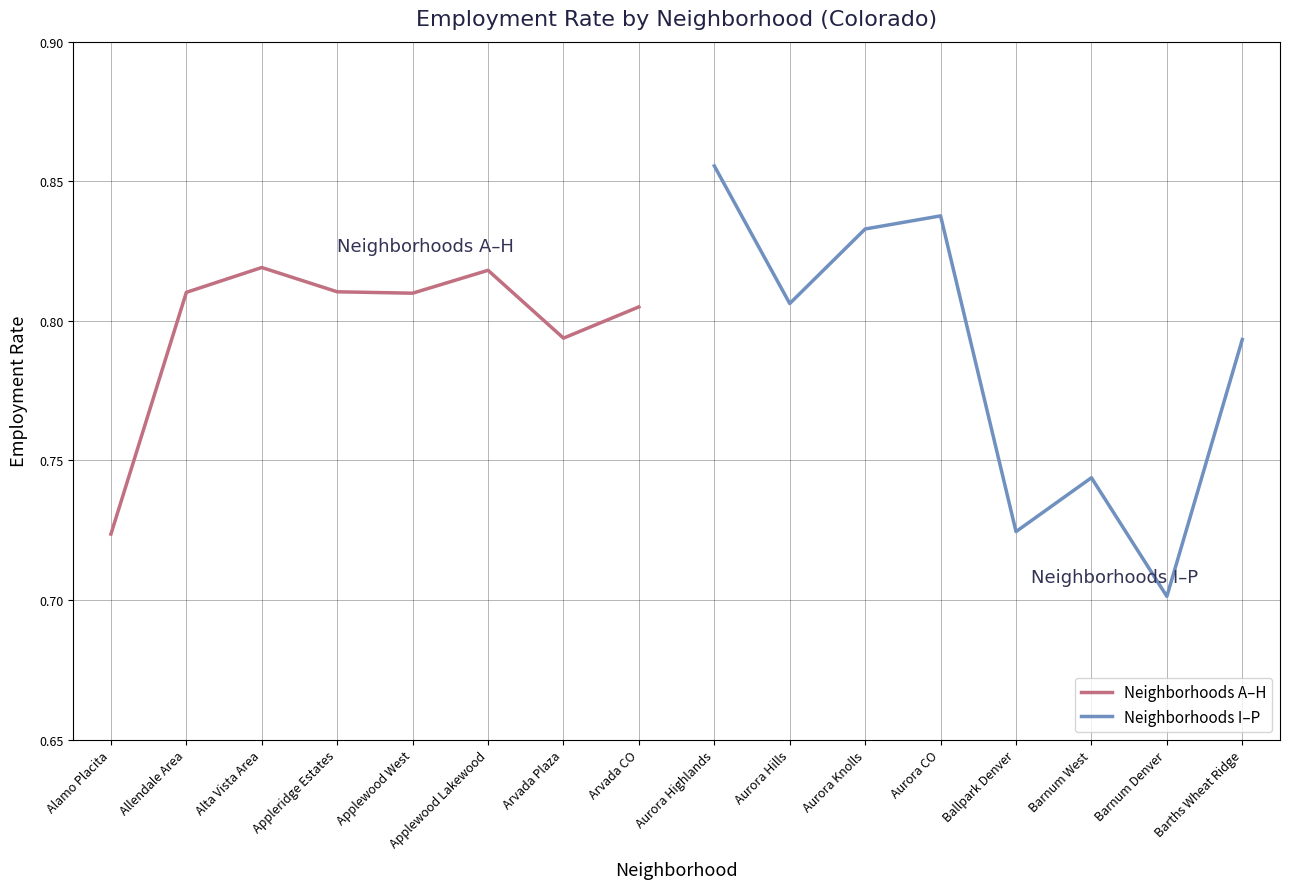

The Neighborhoods A–H series shows 1.0 at Alamo Placita. True or false?

False